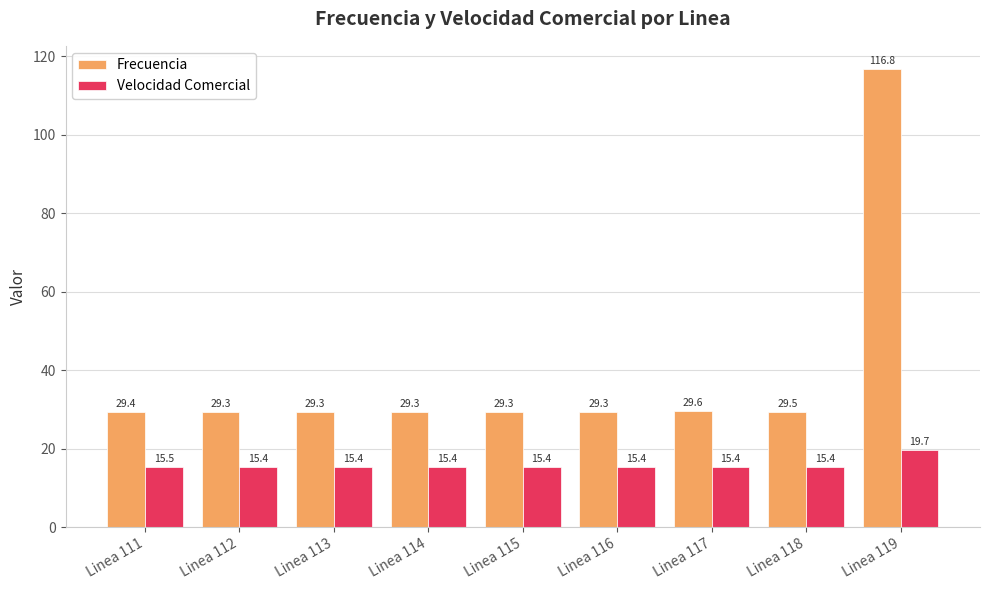

List the series in order of their peak value, highest first.

Frecuencia, Velocidad Comercial